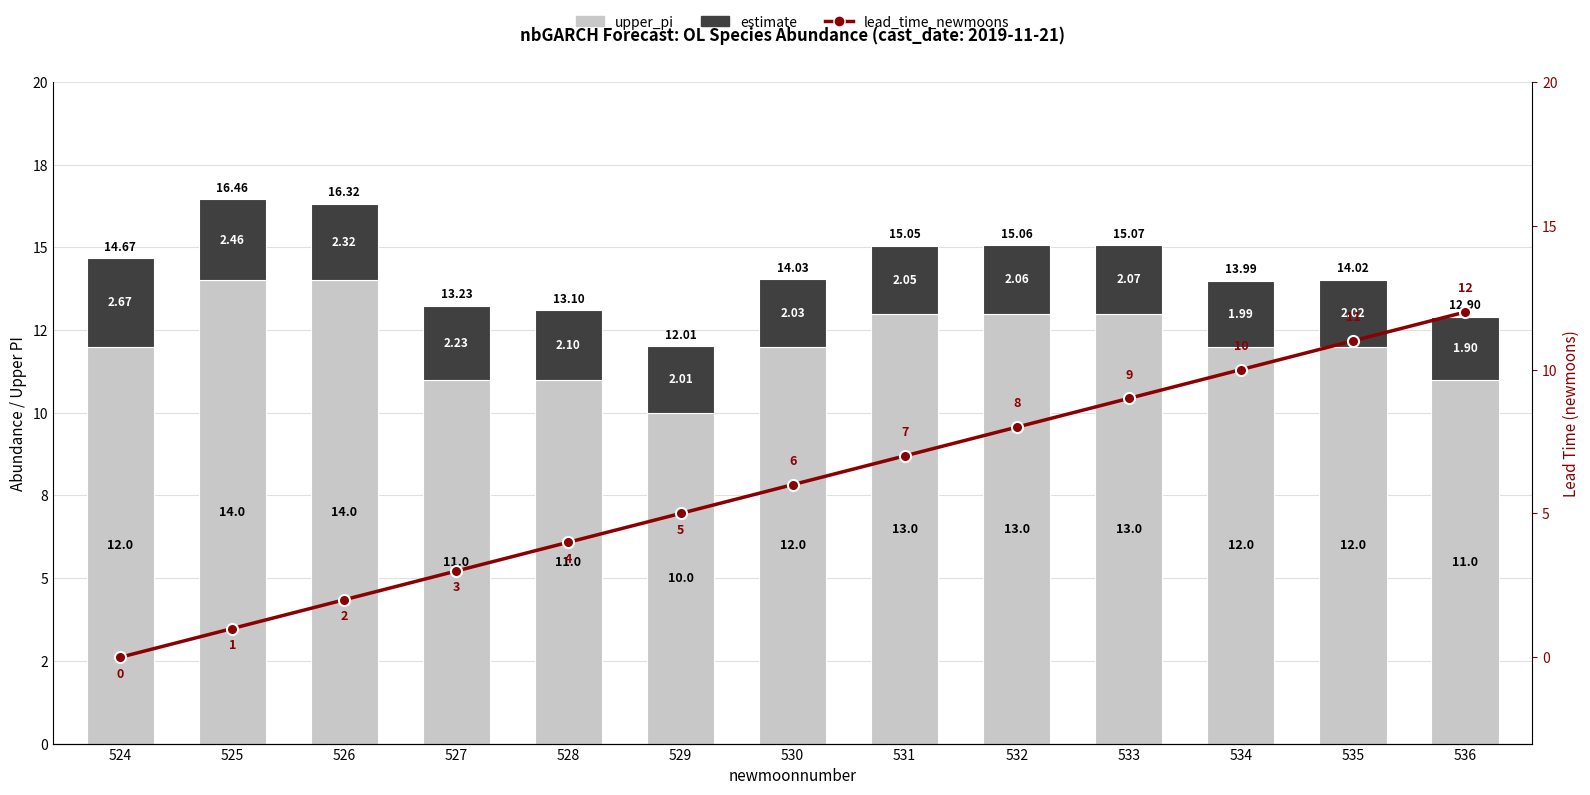

Which series has the largest range (max minus min)?

lead_time_newmoons